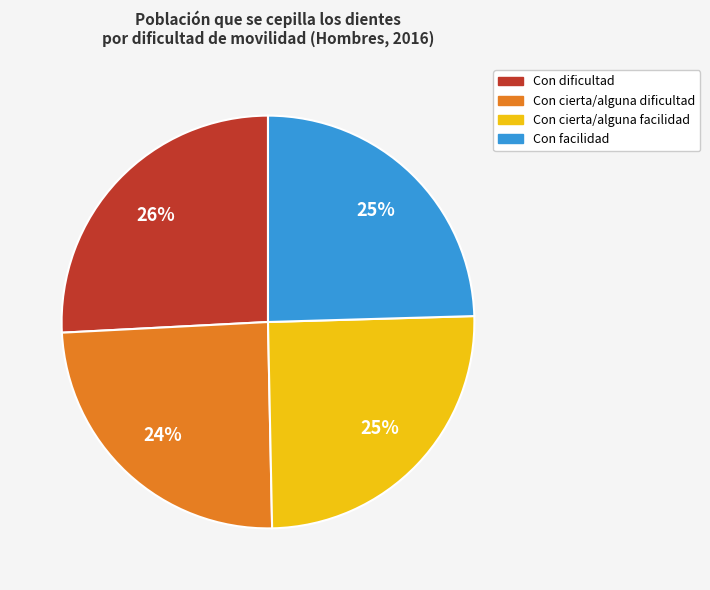

Is Con cierta/alguna facilidad the majority of the pie?

No